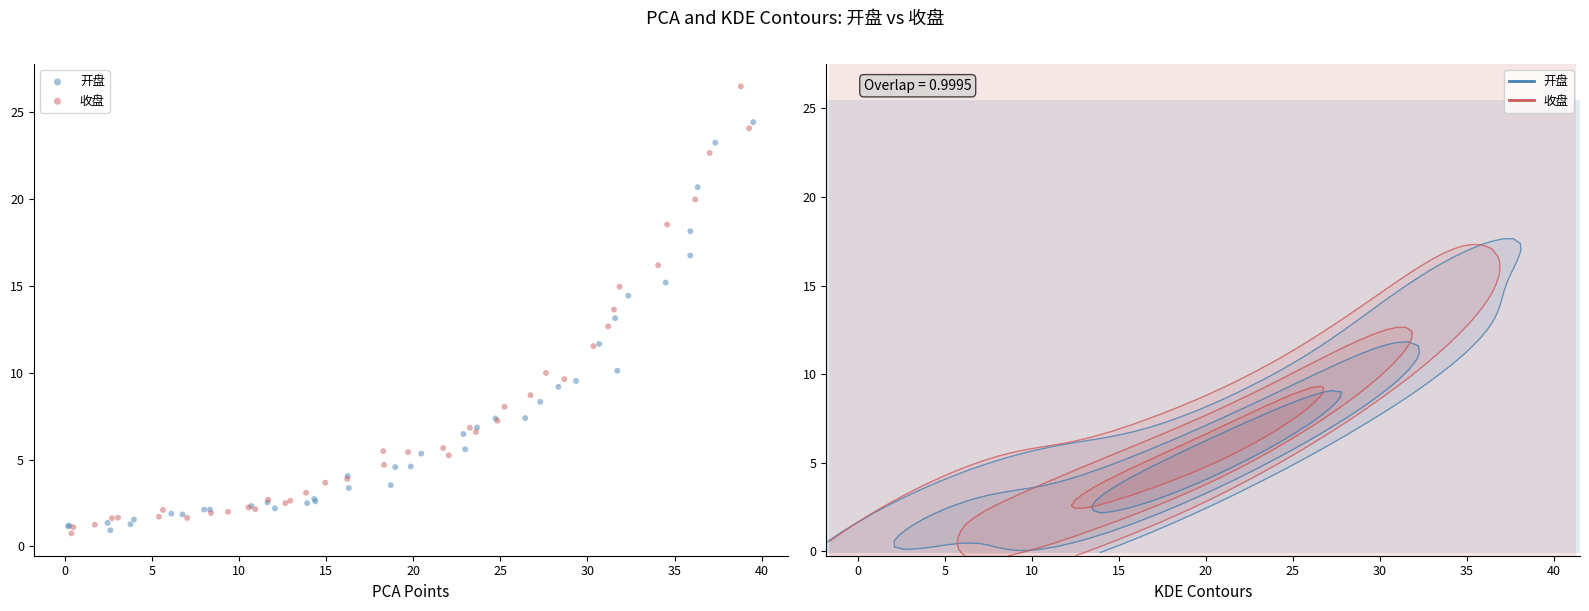

Which series contains the highest Y value?

收盘